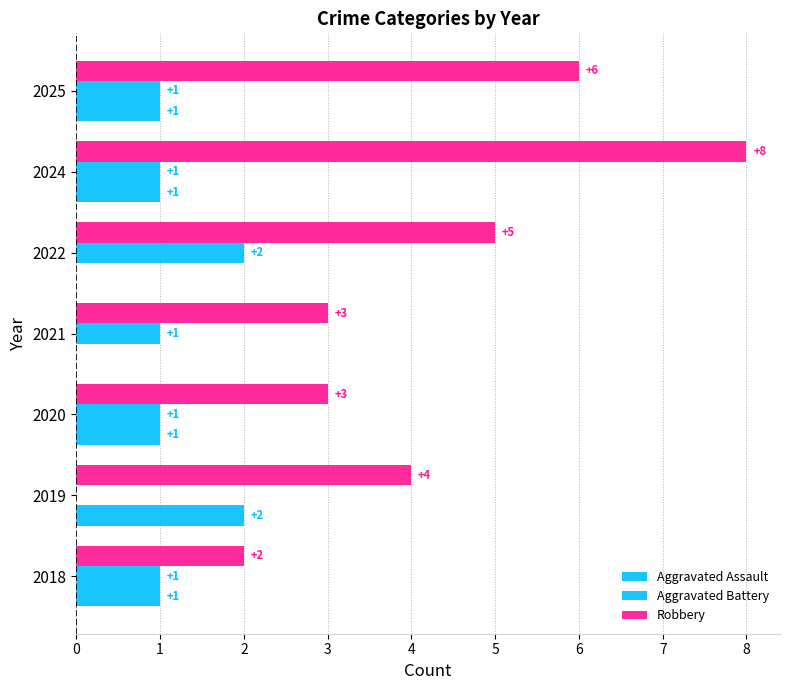

What is the maximum value for Robbery?

8